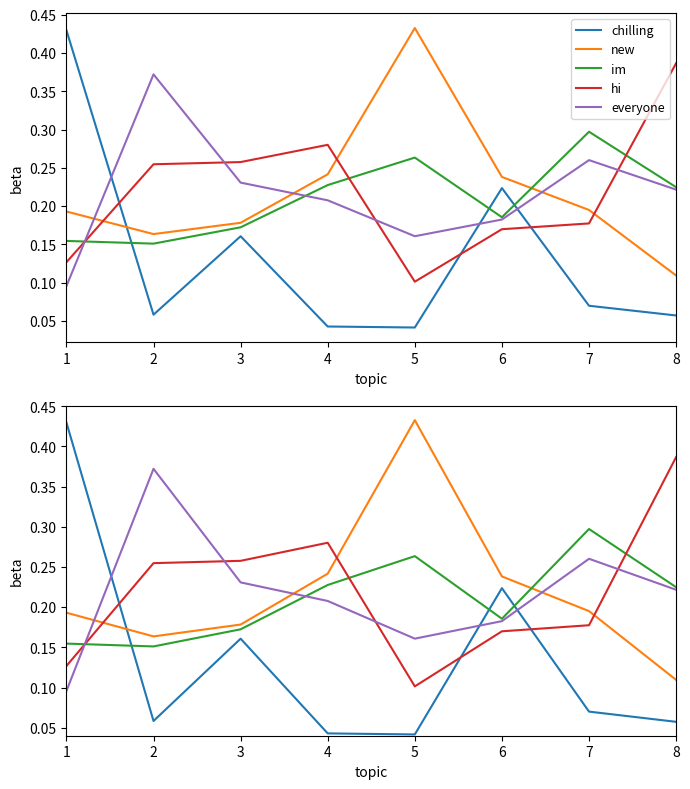

What is the value of the im point at the 8th from the left?

0.2